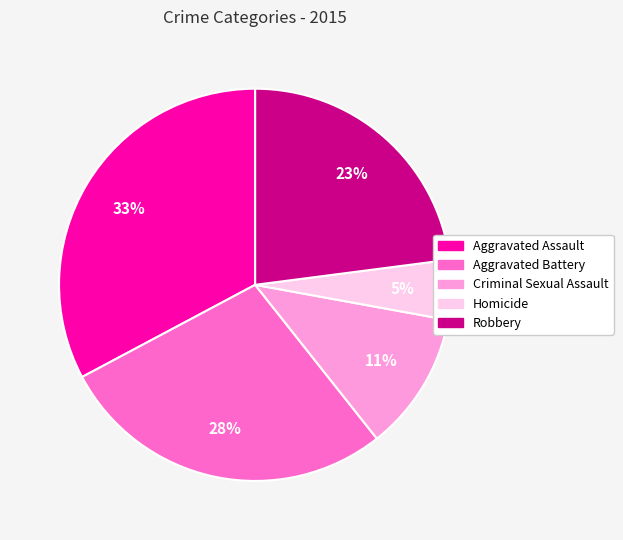

Rank the categories by value from lowest to highest.

Homicide, Criminal Sexual Assault, Robbery, Aggravated Battery, Aggravated Assault